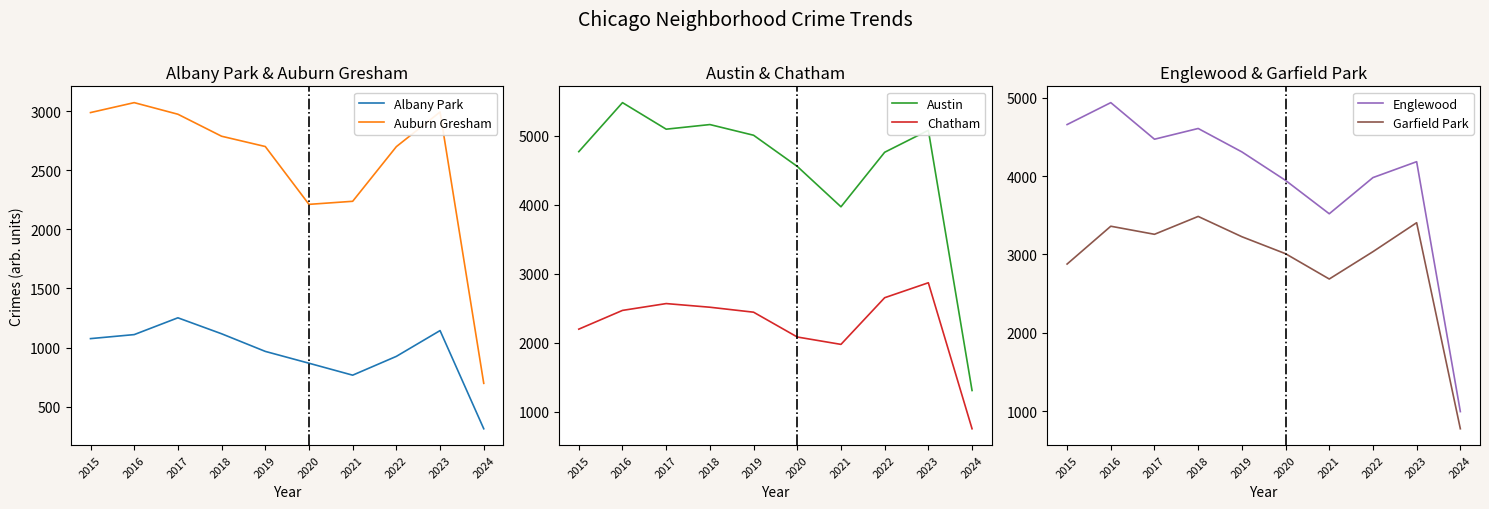

At which label does Austin reach its peak?

2016